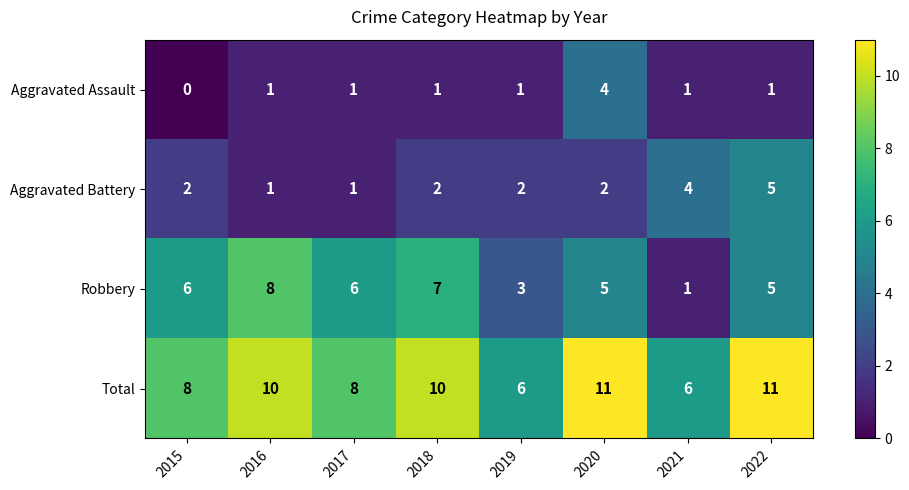

How many Aggravated Battery values are between 2 and 4?

5